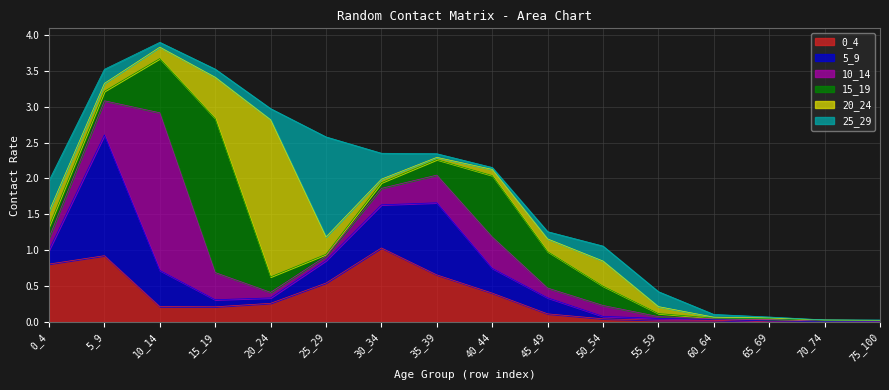

True or false: 10_14 has a value of 0.2 at 45_49.

False